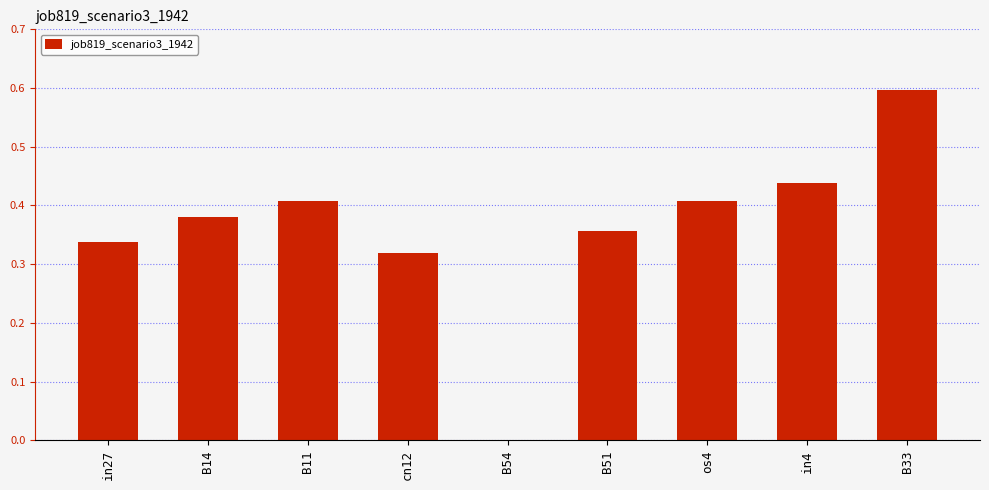

What is the maximum value shown in the chart?

0.6